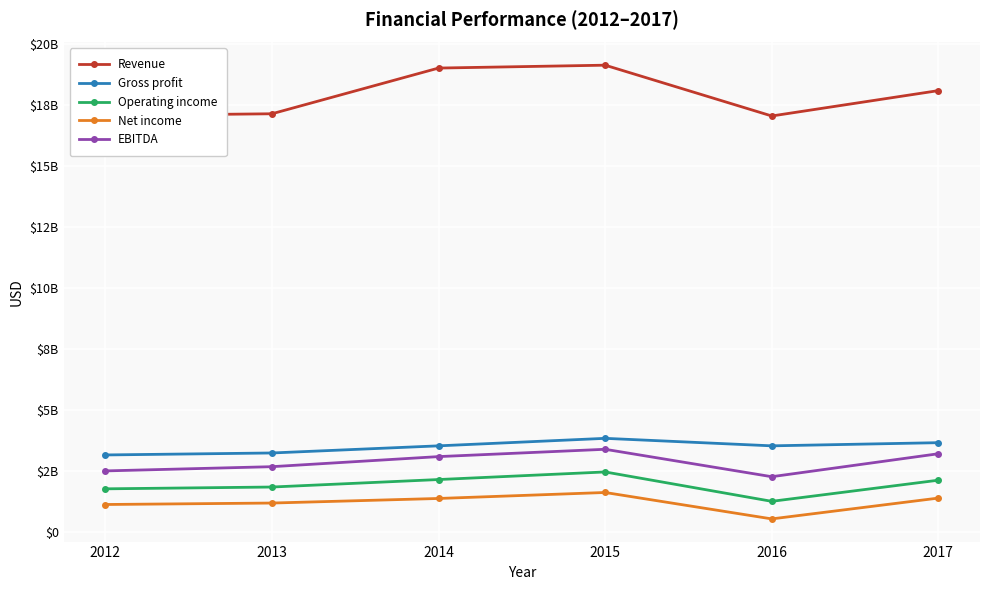

At which category is the sum across all series the highest?

2015